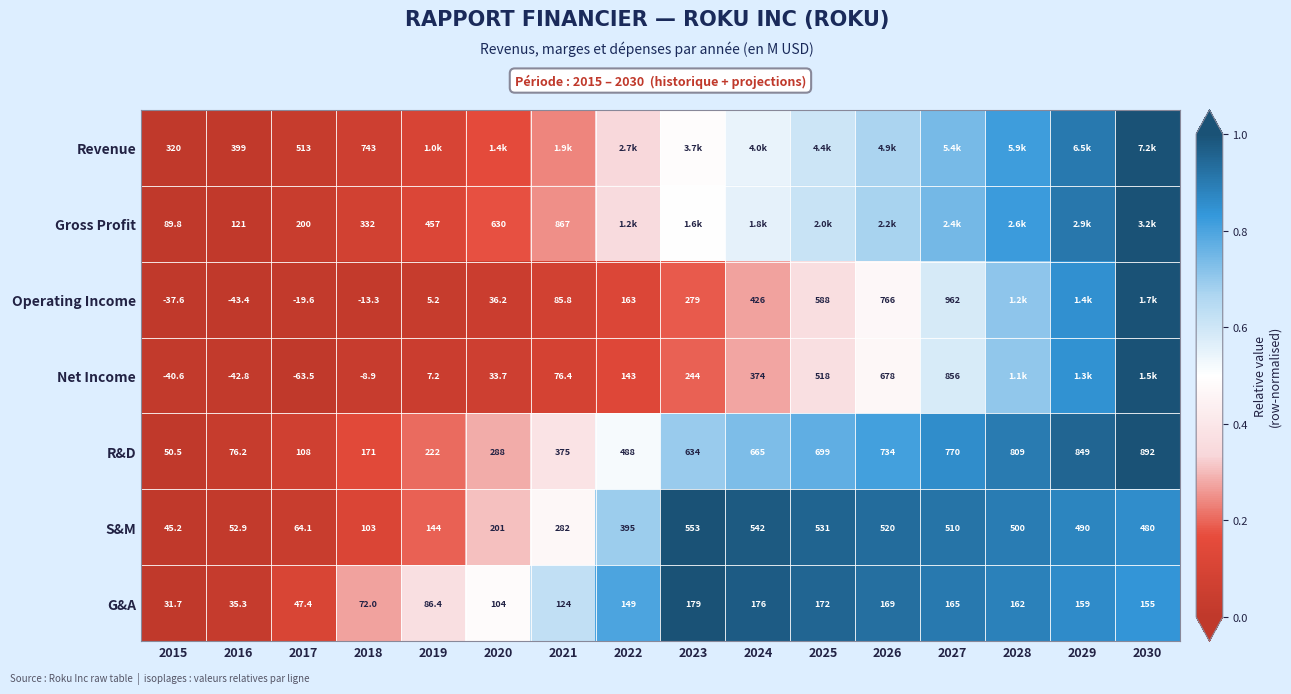

Is the value of R&D at 2023 greater than the value of G&A at 2028?

Yes